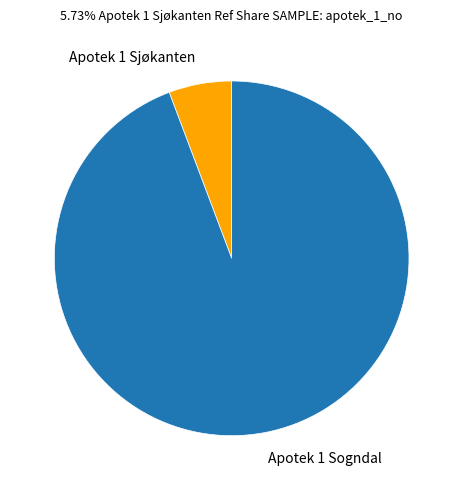

Rank the categories by value from lowest to highest.

Apotek 1 Sjøkanten, Apotek 1 Sogndal